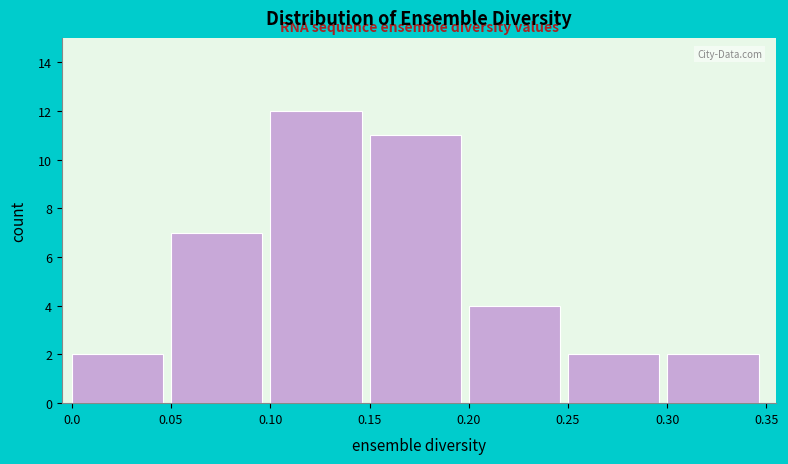

Which range on the x-axis has the tallest bar?

0.10 to 0.15